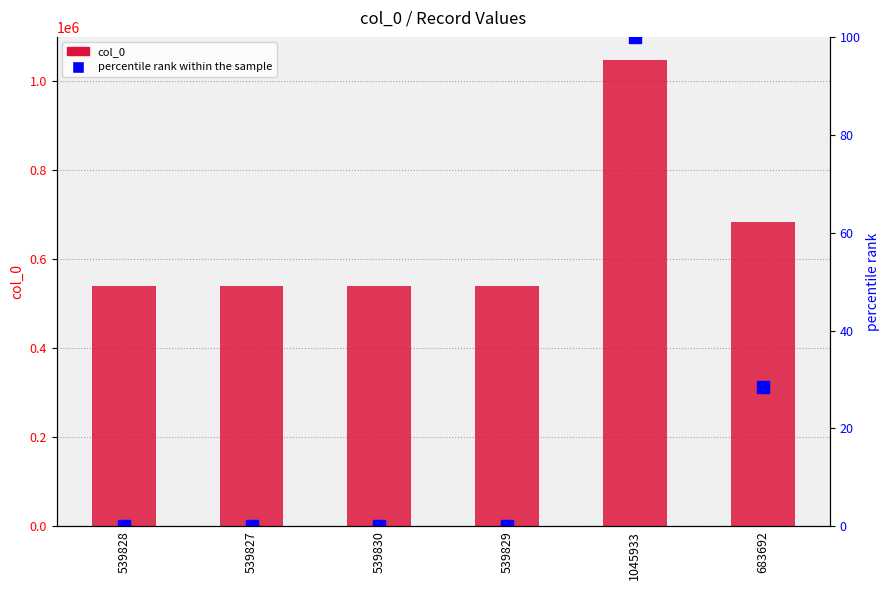

Which series has the widest spread of values?

col_0